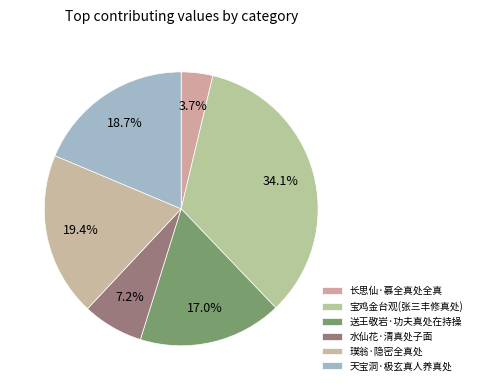

Count the number of slices in the pie.

6